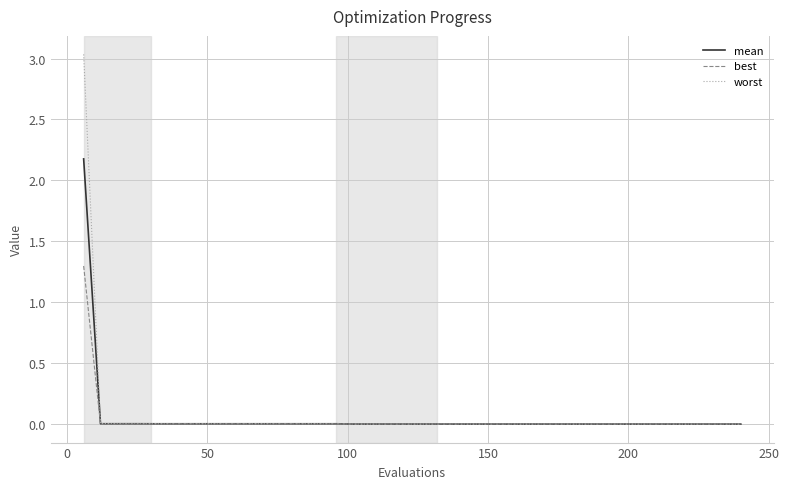

Rank the series by their maximum value, from lowest to highest.

best, mean, worst